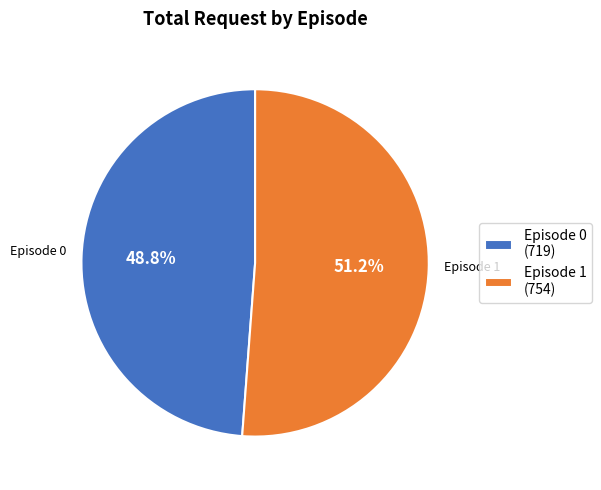

What is the ratio of the value at Episode 0 (719) to the value at Episode 1 (754)?

1.0